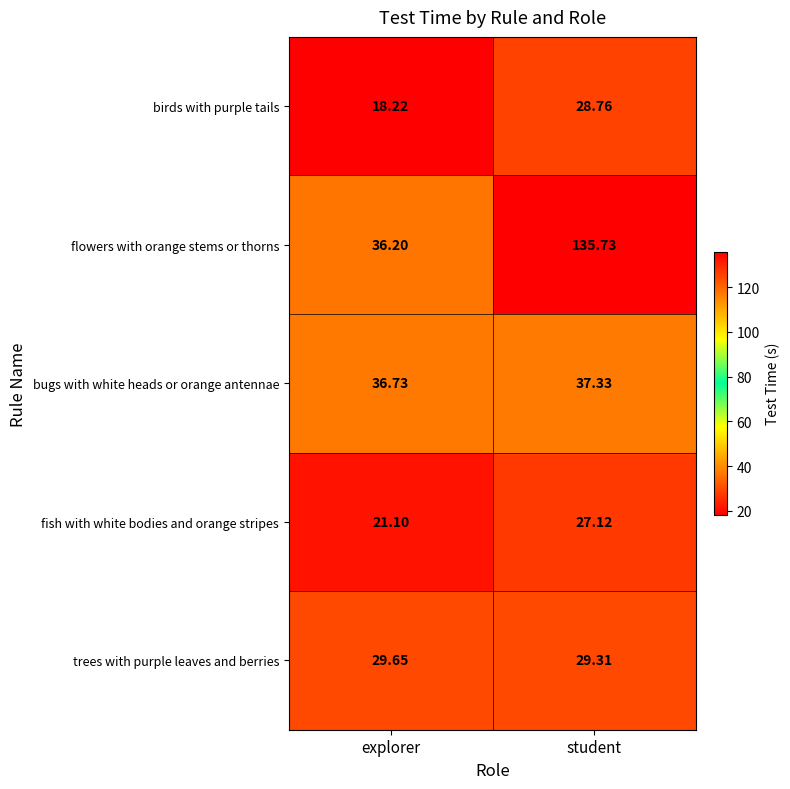

Where does the fish with white bodies and orange stripes series first go above 27?

student